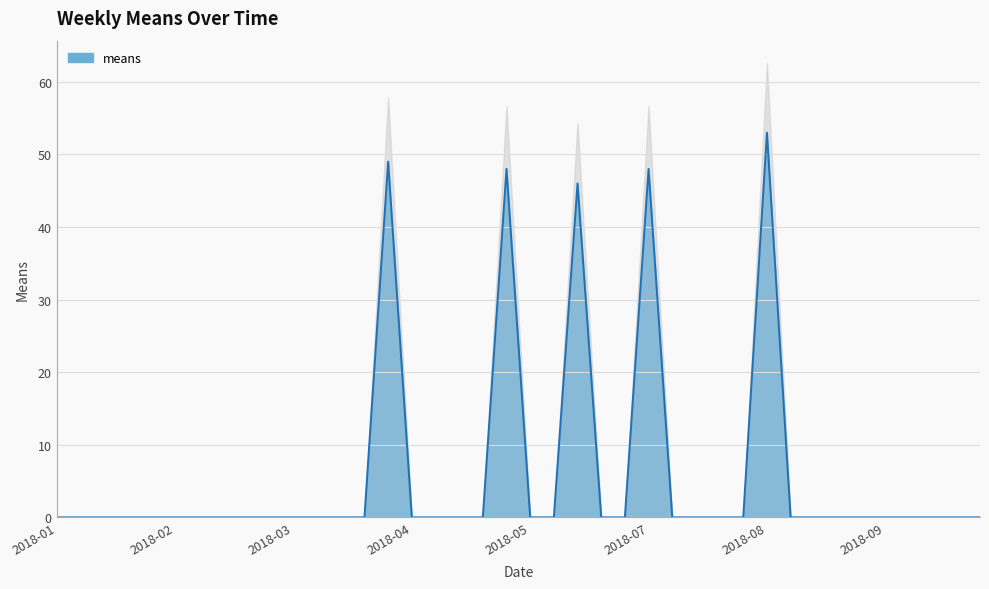

What is the difference between the maximum and minimum values?

53